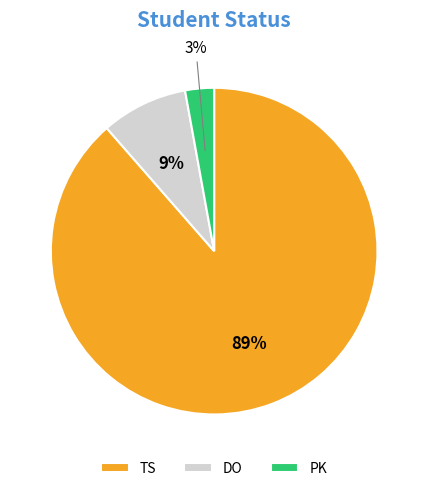

Approximately how many times larger is the value at DO compared to PK?

3.0